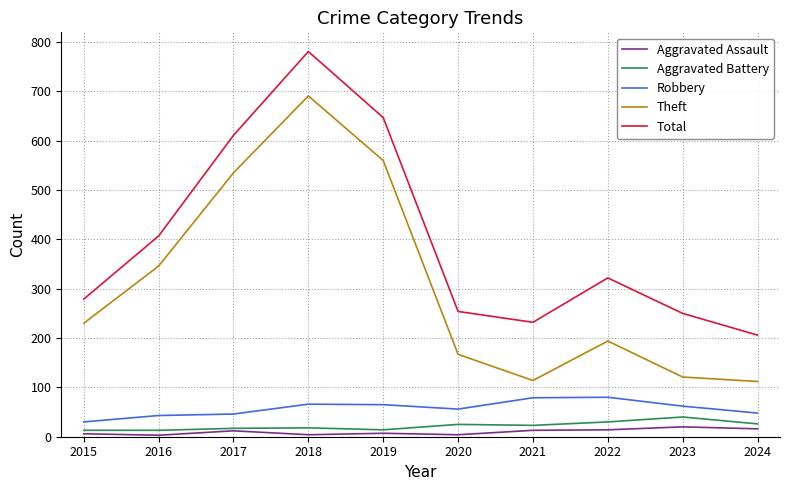

Is it true that Theft equals 121 at 2023?

True